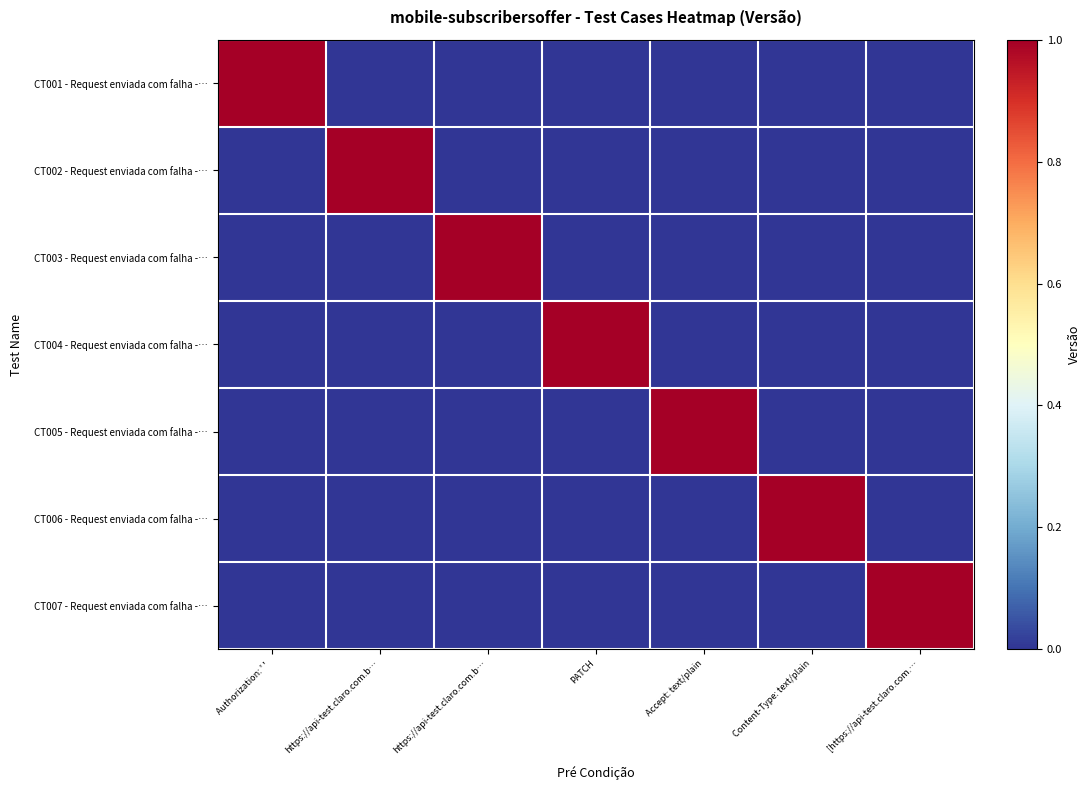

Which category has the highest value across all series?

Authorization: ' ' 